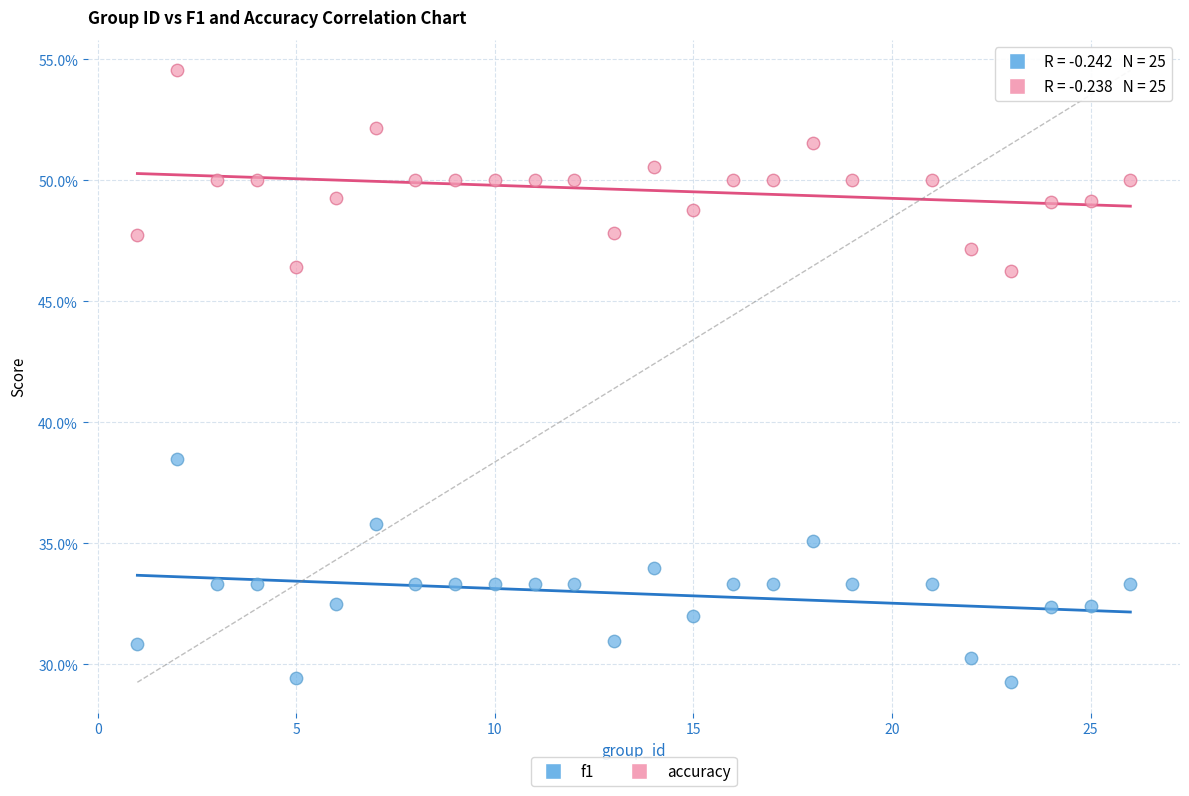

Which series has the widest spread of Y values?

f1